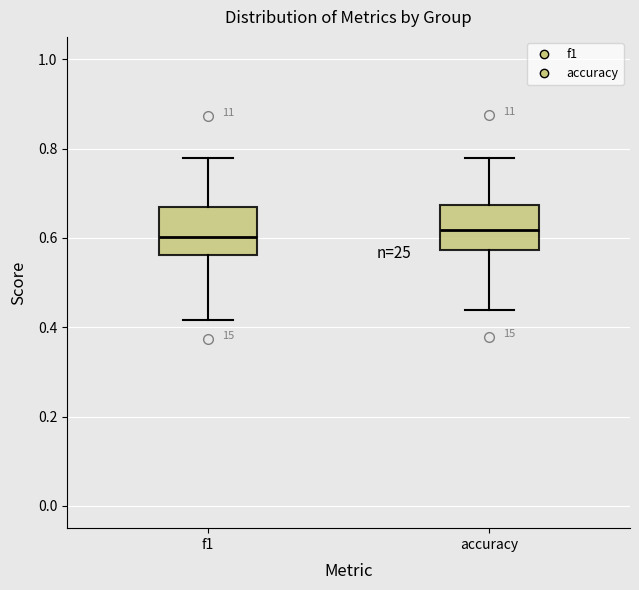

Reading left to right, read every box against the y-axis: the position of its median line, the range the box covers, and the ends of its whiskers. The values are not printed on the chart, so give them approximately, as read against the axis.

f1: median 0.60, box 0.56 to 0.66, whiskers 0.42 to 0.78
accuracy: median 0.62, box 0.58 to 0.68, whiskers 0.44 to 0.78